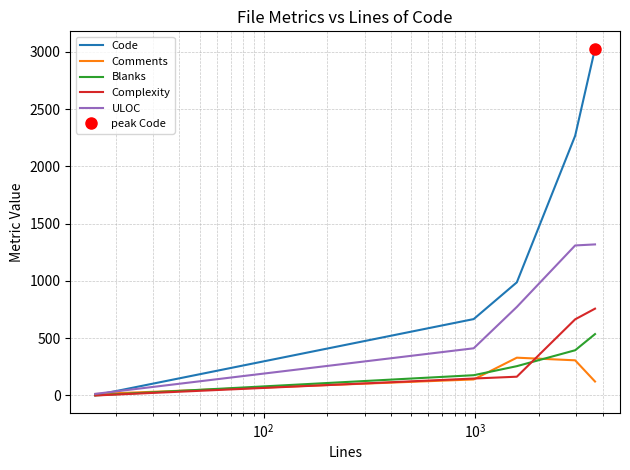

Does the chart display data point markers on the line(s)?

No